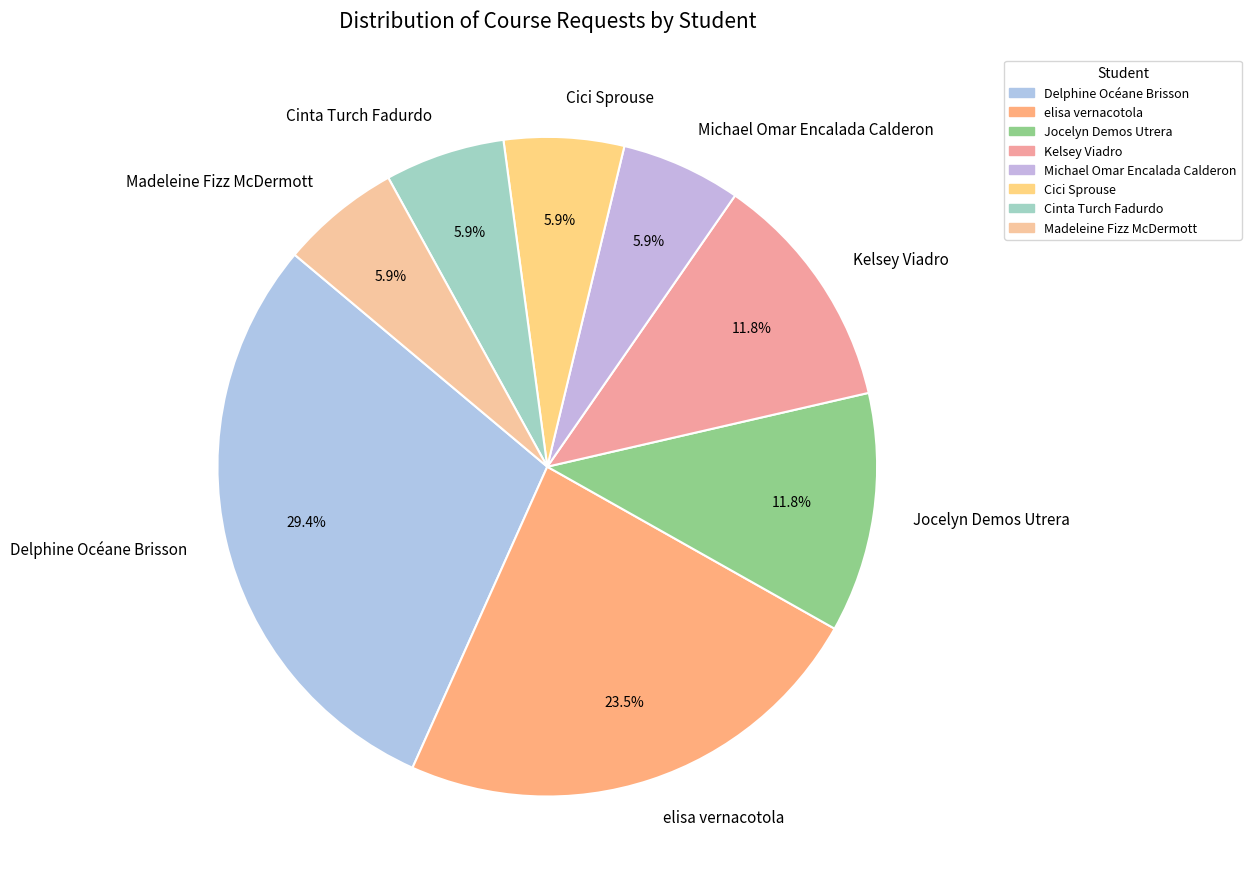

Is it true that elisa vernacotola is 11% of the pie?

False